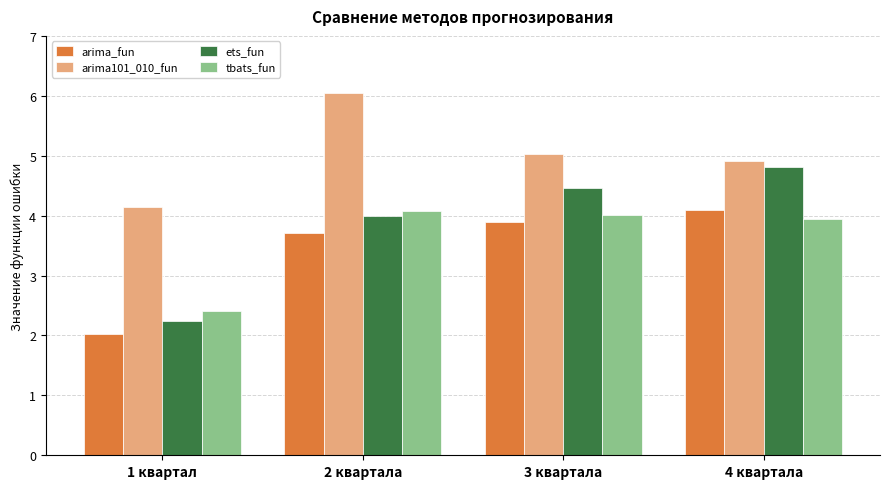

What is the difference between the second highest and second lowest values in the tbats_fun series?

0.1